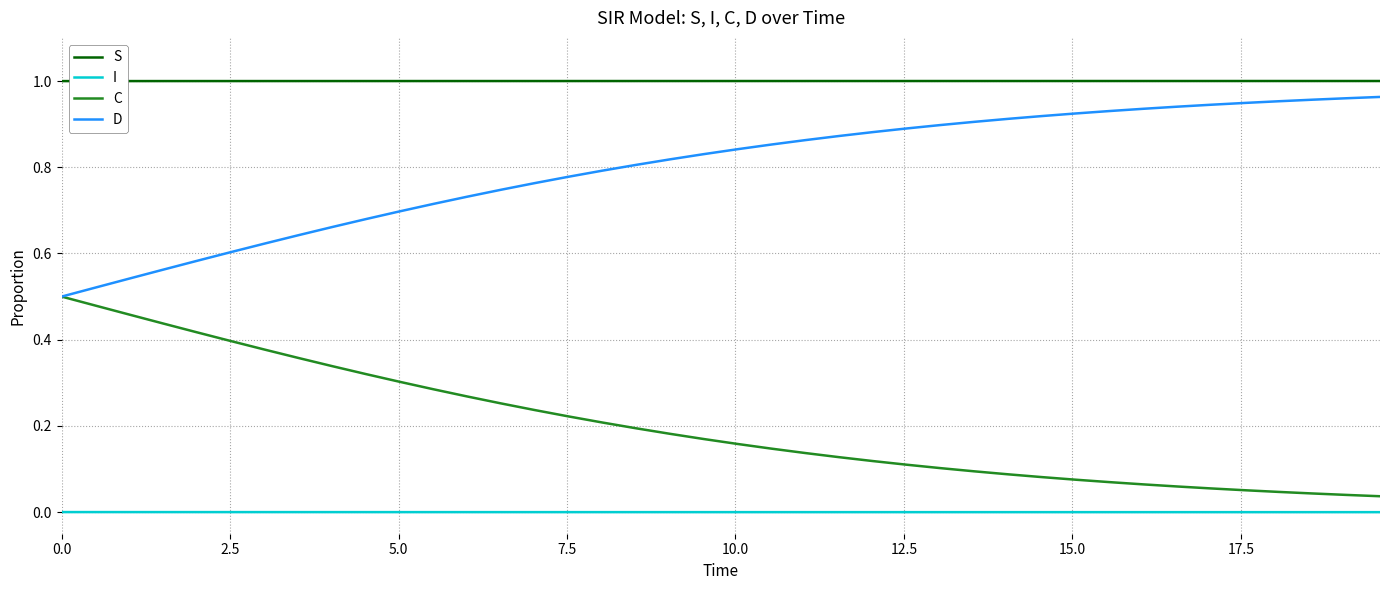

Rank the series by their average value, from highest to lowest.

S, D, C, I